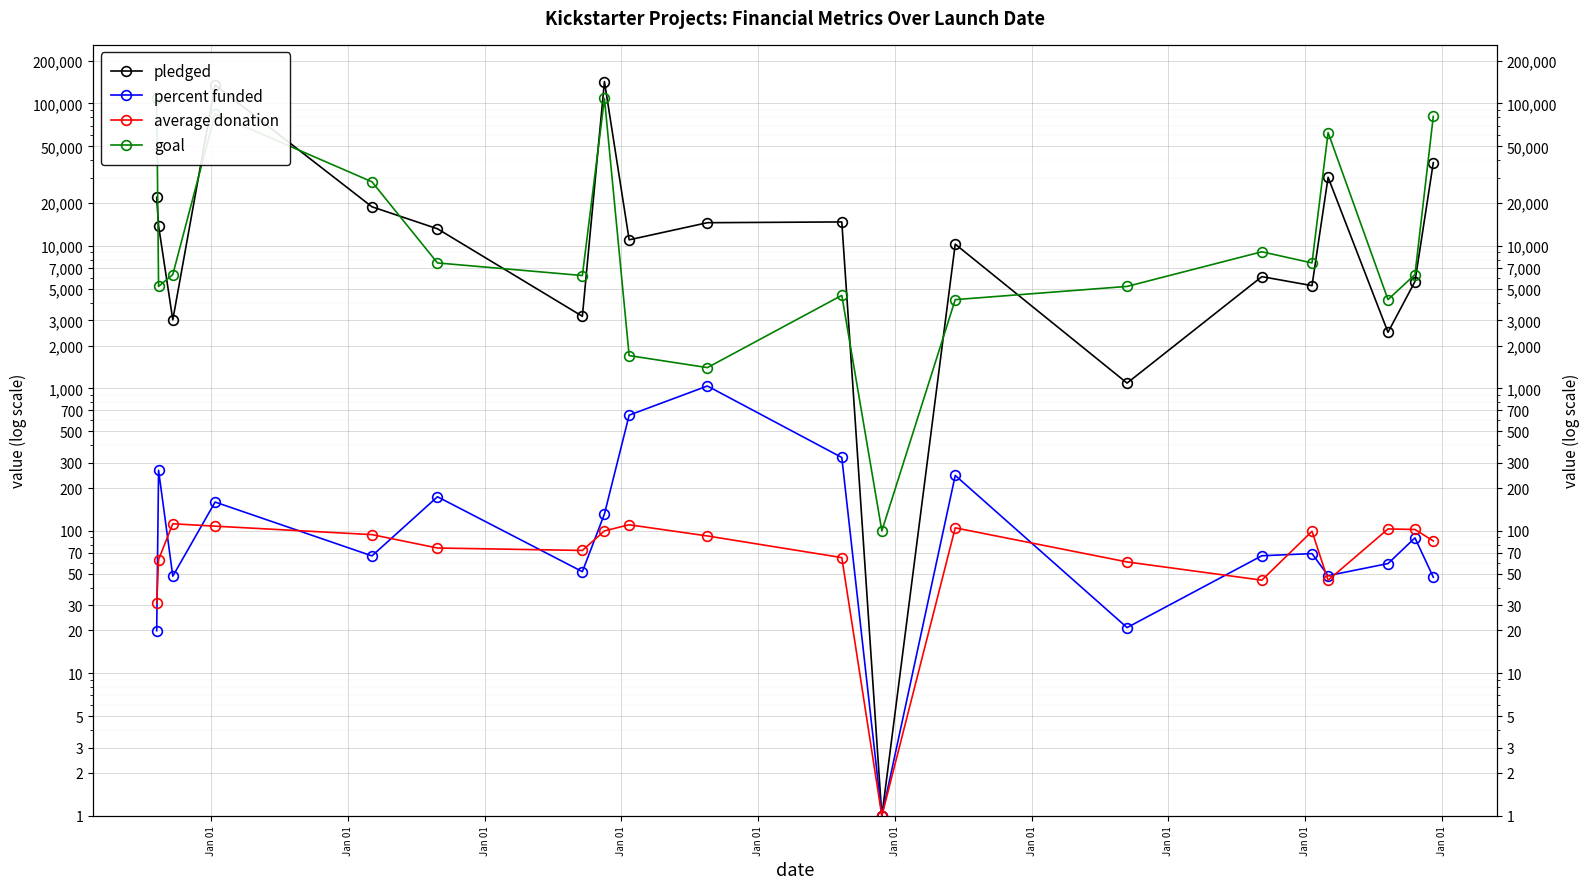

Reading right to left, list all the values displayed in this chart.

pledged: 38414.0	5629.0	2477.0	30331.0	5265.0	6089.0	1090.0	10295.0	1.0	14741.0	14560.0	11041.0	142523.0	3208.0	13195.0	18829.0	134845.0	3030.0	13838.0	21946.0
percent funded: 47.3	89.3	59.0	48.5	69.3	66.9	21.0	245.1	1.0	327.6	1040.0	649.5	131.5	51.7	173.6	66.8	159.4	48.1	266.1	19.9
average donation: 85.0	102.3	103.2	45.0	99.3	45.1	60.6	105.0	1.0	64.9	92.2	110.4	100.0	72.9	75.8	94.2	108.0	112.2	62.9	31.0
goal: 81200.0	6300.0	4200.0	62500.0	7600.0	9100.0	5200.0	4200.0	100.0	4500.0	1400.0	1700.0	108400.0	6200.0	7600.0	28200.0	84600.0	6300.0	5200.0	110100.0